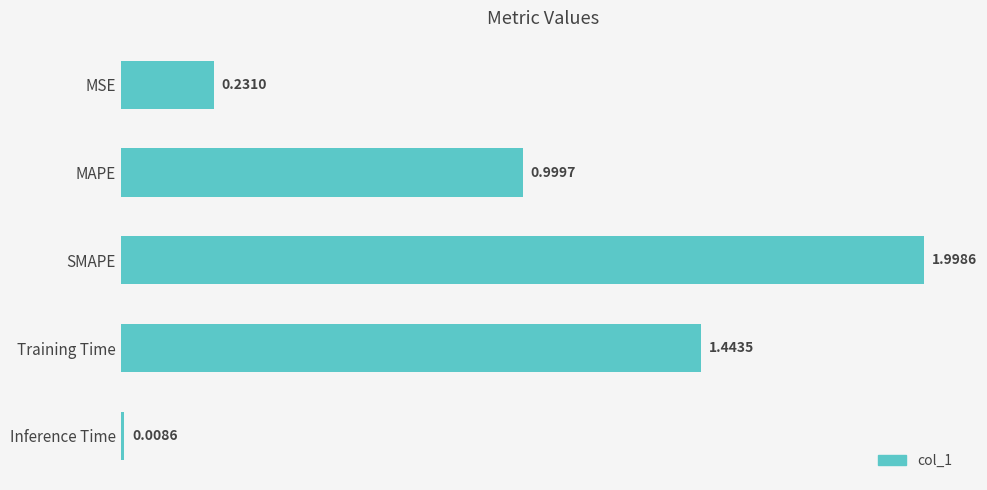

What is the sum of the values at SMAPE and MSE?

2.2